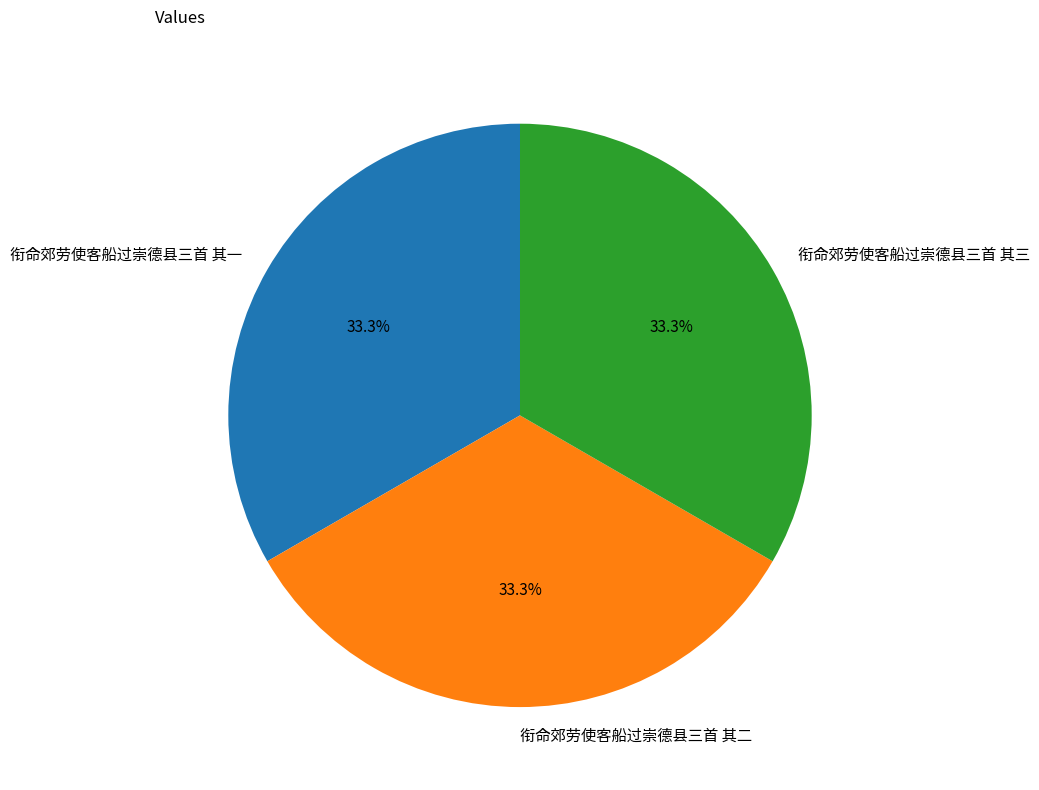

Combined, do 衔命郊劳使客船过崇德县三首 其一 and 衔命郊劳使客船过崇德县三首 其三 account for over 50%?

Yes